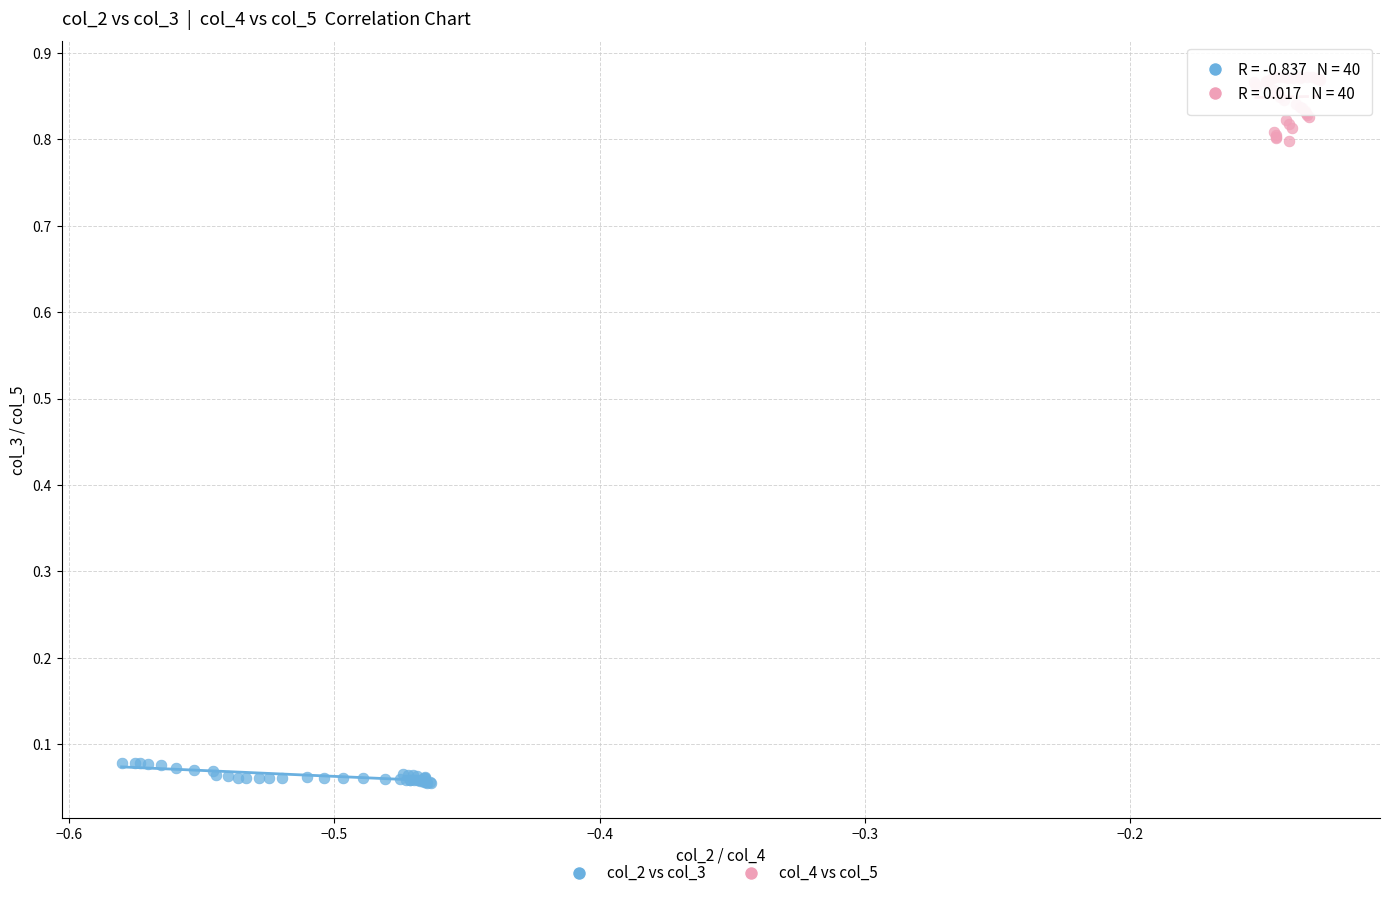

Which series contains the highest Y value?

col_4 vs col_5